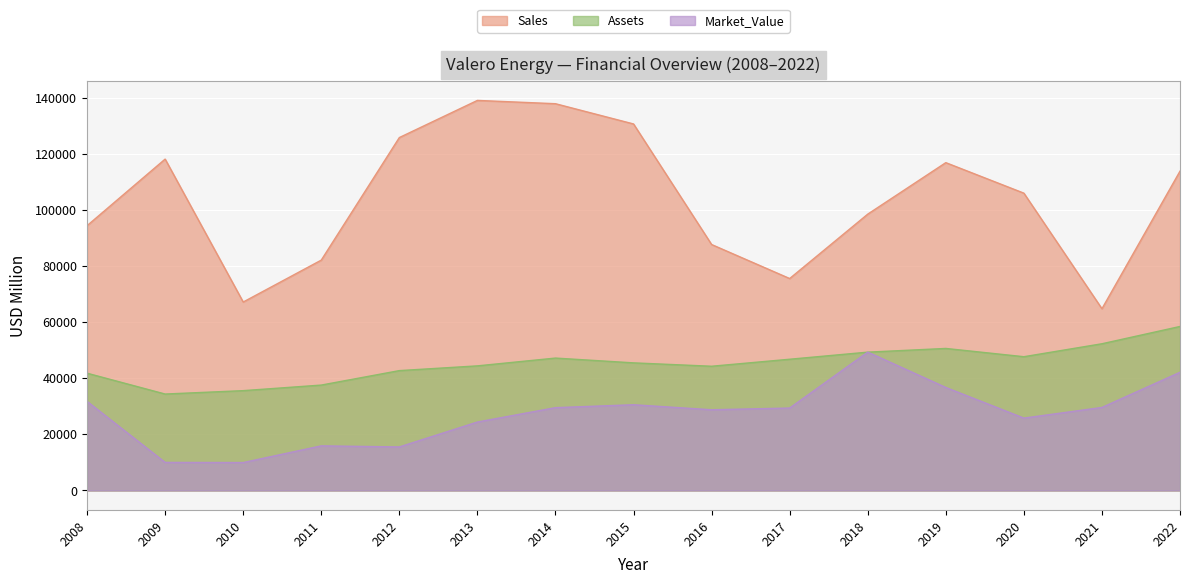

Reading left to right, what are all the values shown in this chart?

Sales: 94530	118300	67270	82233	125987	139250	138074	130844	87804	75659	98647	117033	106140	64878	113995
Assets: 41860	34420	35630	37621	42783	44477	47260	45550	44343	46844	49376	50699	47747	52371	58544
Market_Value: 31800	10010	9960	15920	15536	24429	29560	30600	28807	29423	49397	36767	25828	29635	42190